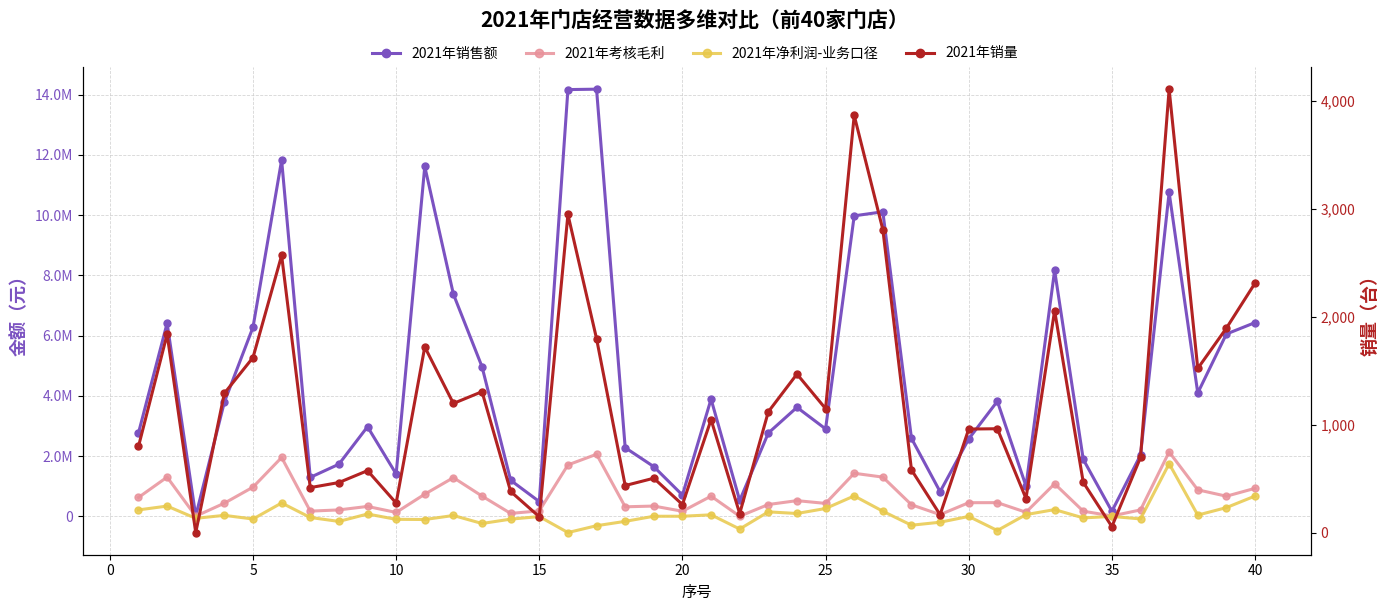

Reading right to left, what are all the values shown in this chart?

2021年销售额: 6432228.0	6053079.7	4094498.6	10754860.9	2031670.1	164984.0	1889605.6	8167515.6	1004421.0	3819400.5	2568030.8	815128.8	2586673.8	10112860.6	9978948.2	2901427.3	3617949.9	2764121.4	524965.0	3890752.8	702750.9	1647367.3	2278695.7	14185726.8	14171933.8	487153.0	1194203.0	4966315.8	7376545.0	11617348.4	1403919.0	2973575.5	1728926.8	1291232.2	11829331.6	6277531.5	3791462.4	12297.0	6411995.5	2766566.8
2021年考核毛利: 927652.0	666069.4	877891.9	2135628.2	209970.7	10304.0	168226.3	1078636.5	133000.5	451974.3	450545.1	54240.3	381585.3	1300041.1	1427633.4	427062.2	518395.4	390080.1	584.0	666659.7	166437.4	338711.1	314115.6	2059203.8	1705195.4	179628.8	94276.0	669977.7	1283035.8	733398.4	126583.1	326192.0	210886.3	170147.9	1952731.1	967331.8	434307.0	2130.0	1300344.2	624219.3
2021年净利润-业务口径: 671627.8	287519.5	38722.6	1745856.5	-88503.7	-5665.6	-54263.7	221246.0	54824.0	-473145.7	-5771.9	-198133.0	-297834.5	166525.3	674992.8	258060.0	91775.4	146297.0	-424269.0	47622.8	0.0	0.0	-169656.9	-313779.8	-541283.2	-10419.7	-95983.5	-240201.5	25208.3	-107931.5	-102121.1	74822.3	-171489.1	-40494.2	441256.6	-91464.4	29728.7	-68036.4	338130.1	210614.0
2021年销量: 2311.0	1895.0	1522.0	4107.0	698.0	58.0	468.0	2058.0	318.0	964.0	961.0	168.0	583.0	2807.0	3864.0	1150.0	1470.0	1121.0	179.0	1048.0	262.0	506.0	438.0	1798.0	2947.0	149.0	383.0	1307.0	1198.0	1721.0	276.0	576.0	466.0	419.0	2568.0	1623.0	1292.0	3.0	1838.0	800.0